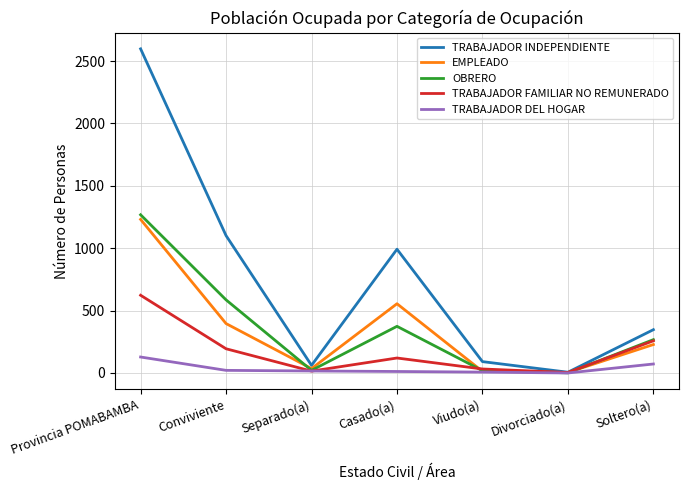

Does the chart have visible grid lines?

Yes